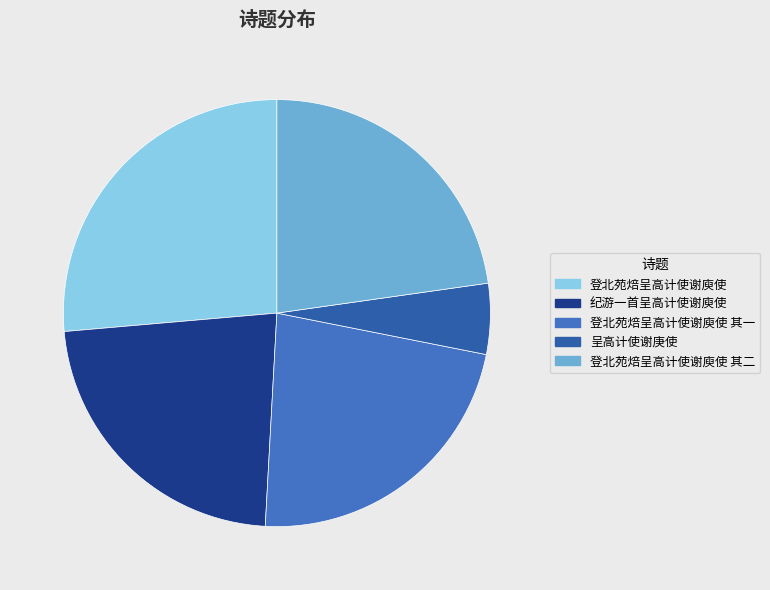

Is there a majority slice in this chart?

No